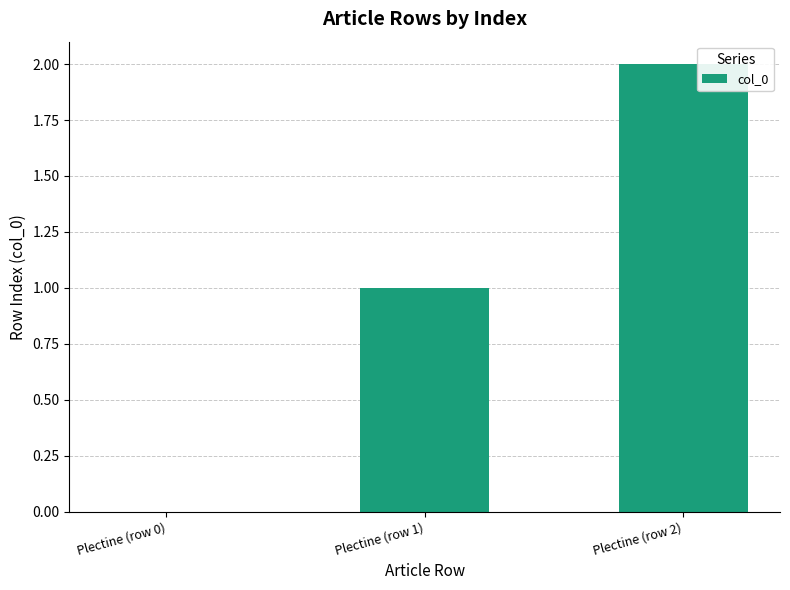

Reading left to right, what are all the values shown in this chart?

0	1	2